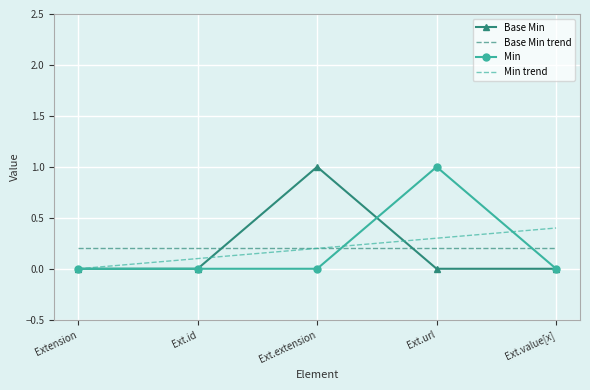

True or false: Base Min has more than 0 interior local peaks.

True